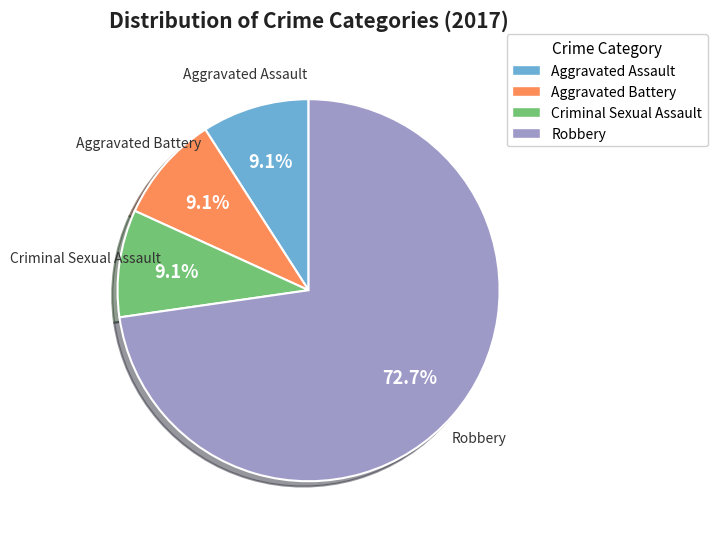

Does any single category account for the majority?

Yes